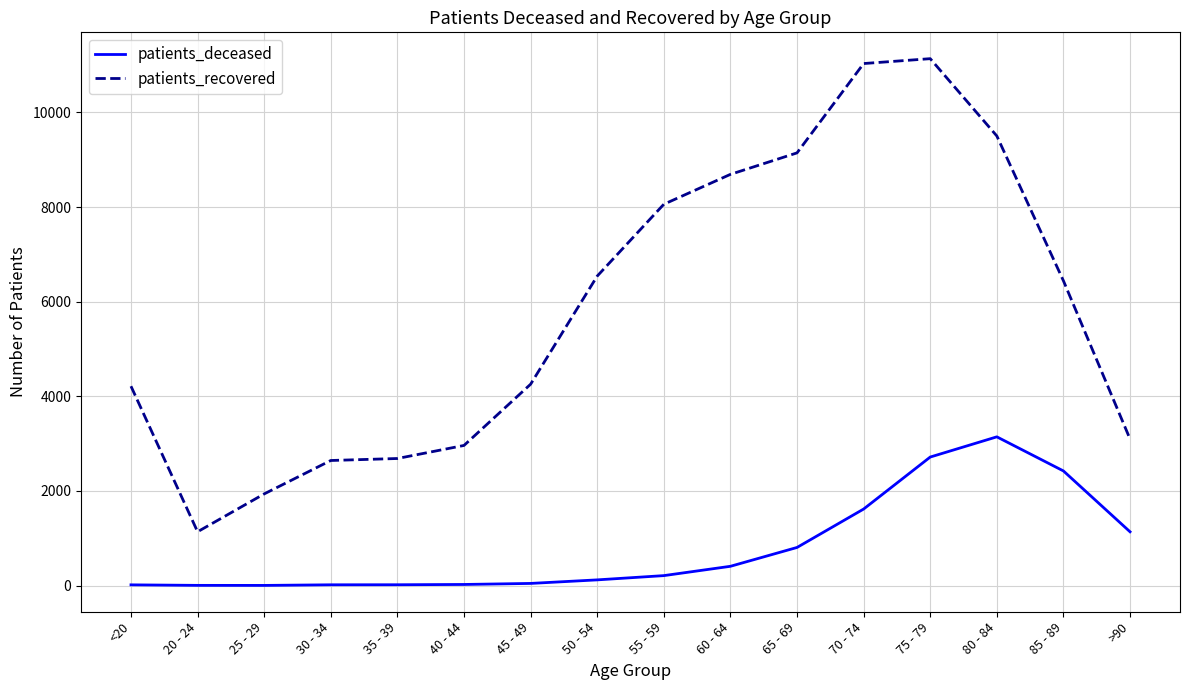

What is the sum of all patients_recovered values?

93467